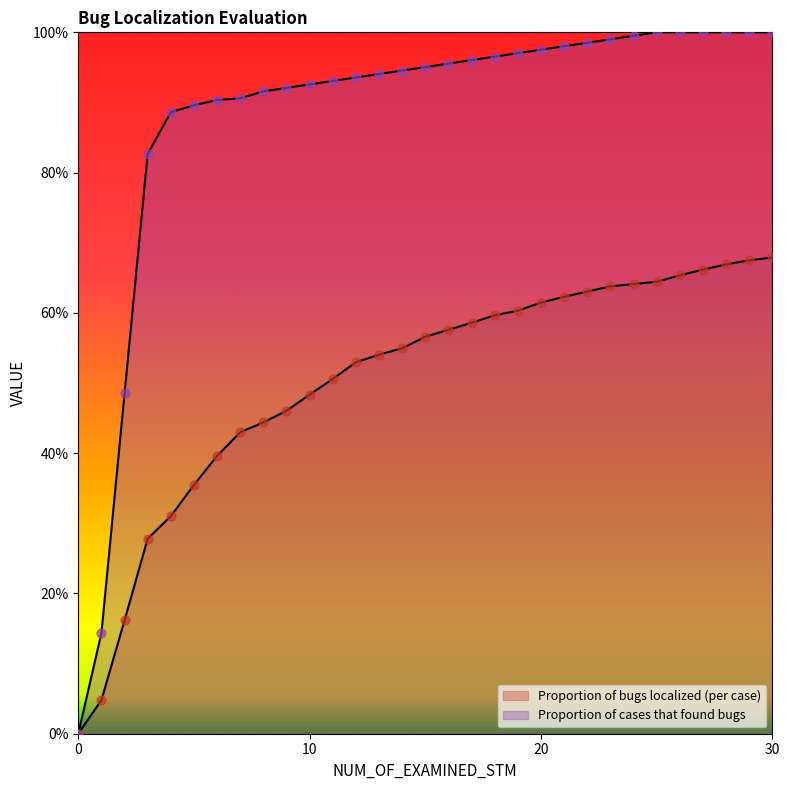

At how many categories does at least one series exceed 0?

30